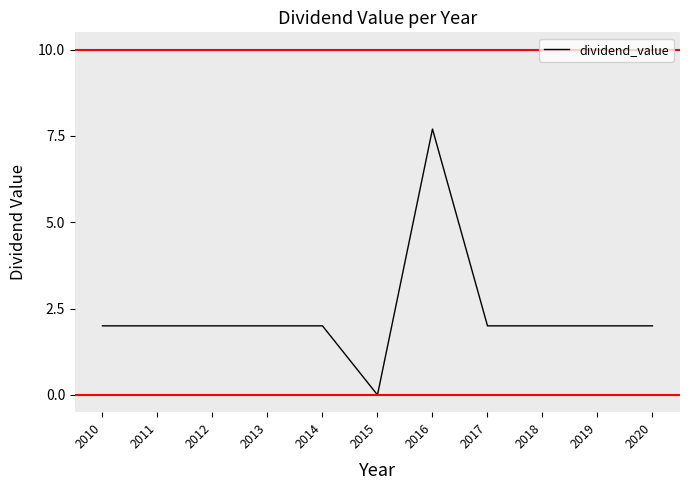

The chart shows a value of 2.8 at 2010. True or false?

False